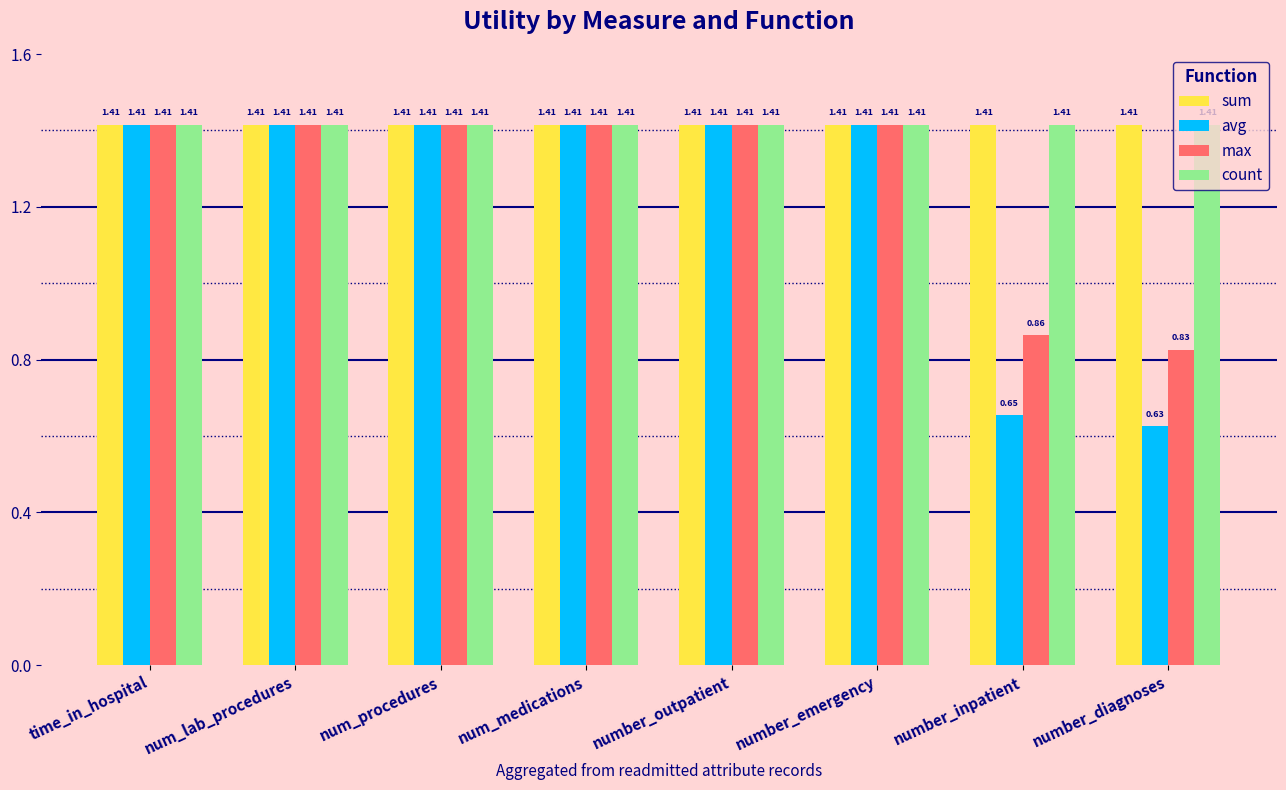

At which label does max first exceed 1?

time_in_hospital